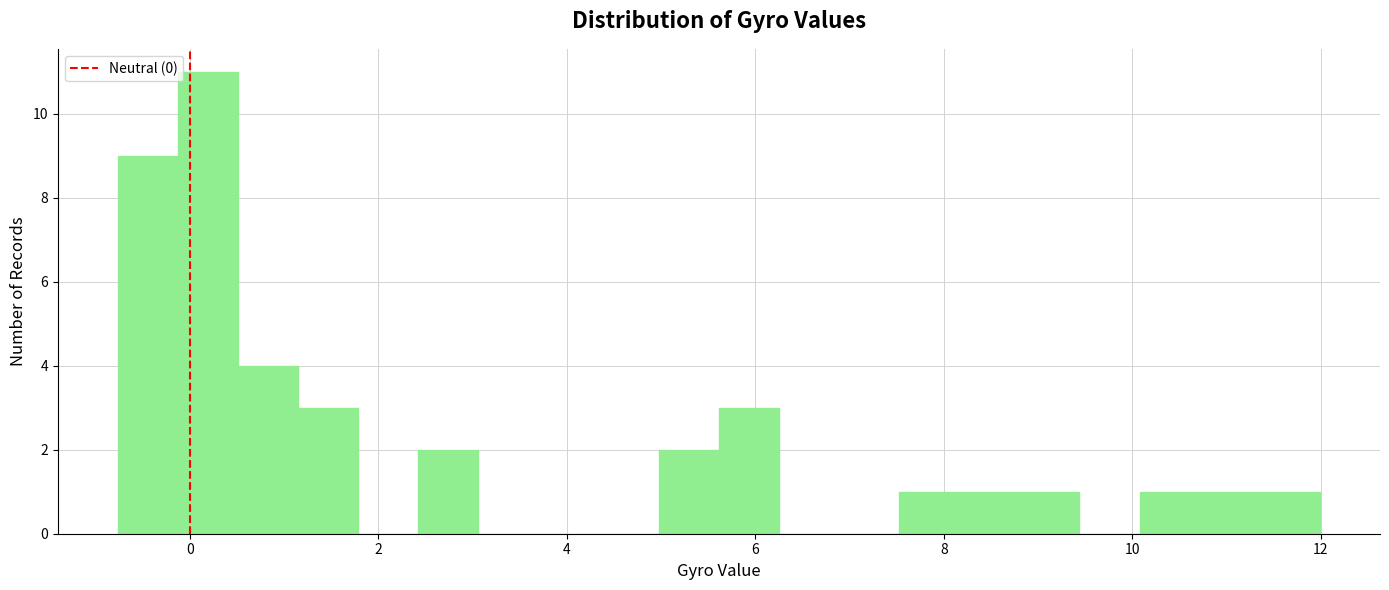

Read against the x-axis, roughly where is the centre of the tallest bar?

0.2